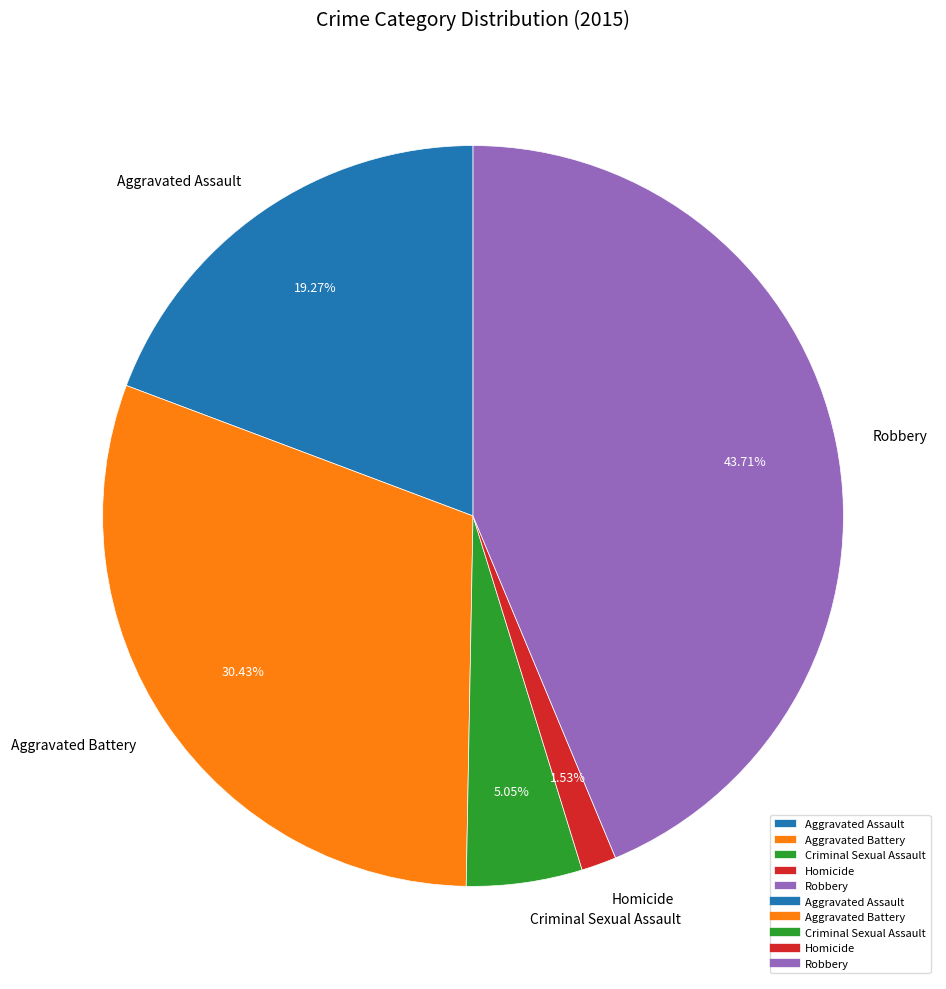

True or false: Criminal Sexual Assault accounts for 1% of the total.

False